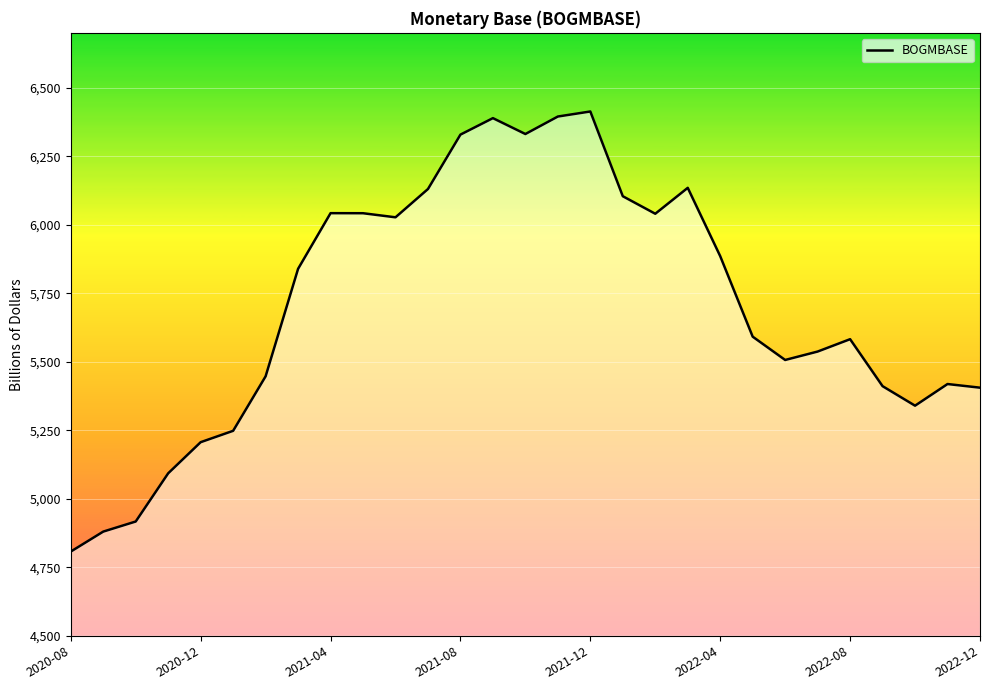

What is the maximum value shown in the chart?

6413.1